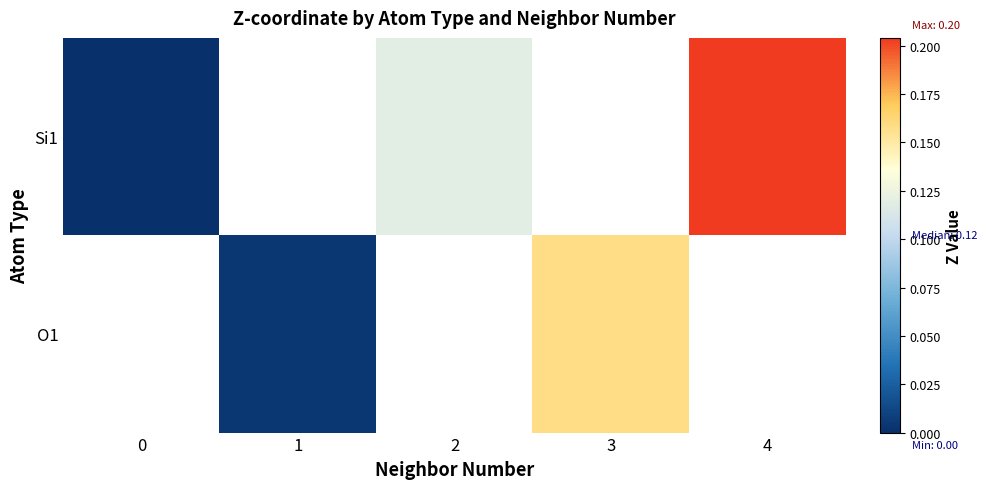

The value of O1 at 3 is 0.2. True or false?

False